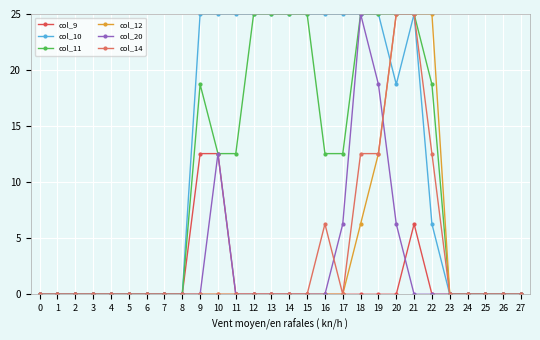

Count the number of categories in the chart.

28